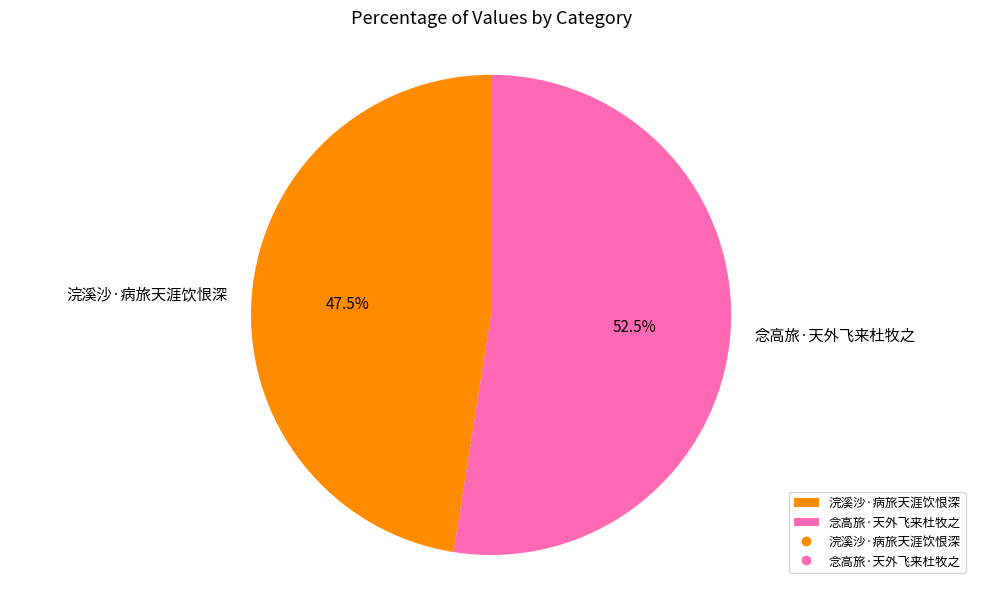

Which category accounts for the majority?

念高旅·天外飞来杜牧之